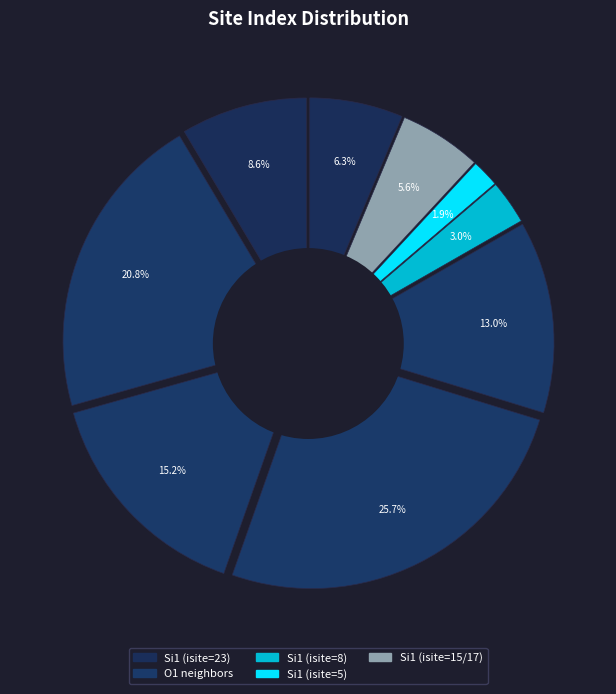

What percentage is NOT represented by 6?

98.1%